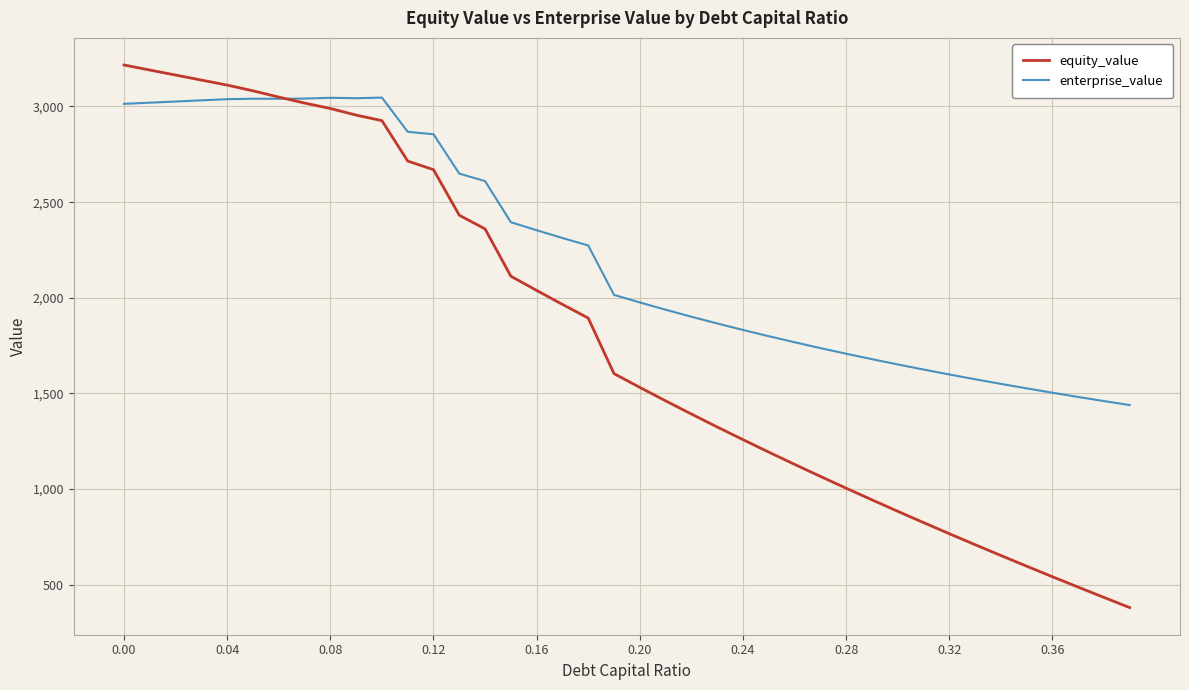

Is this an area chart (filled region under the line)?

No